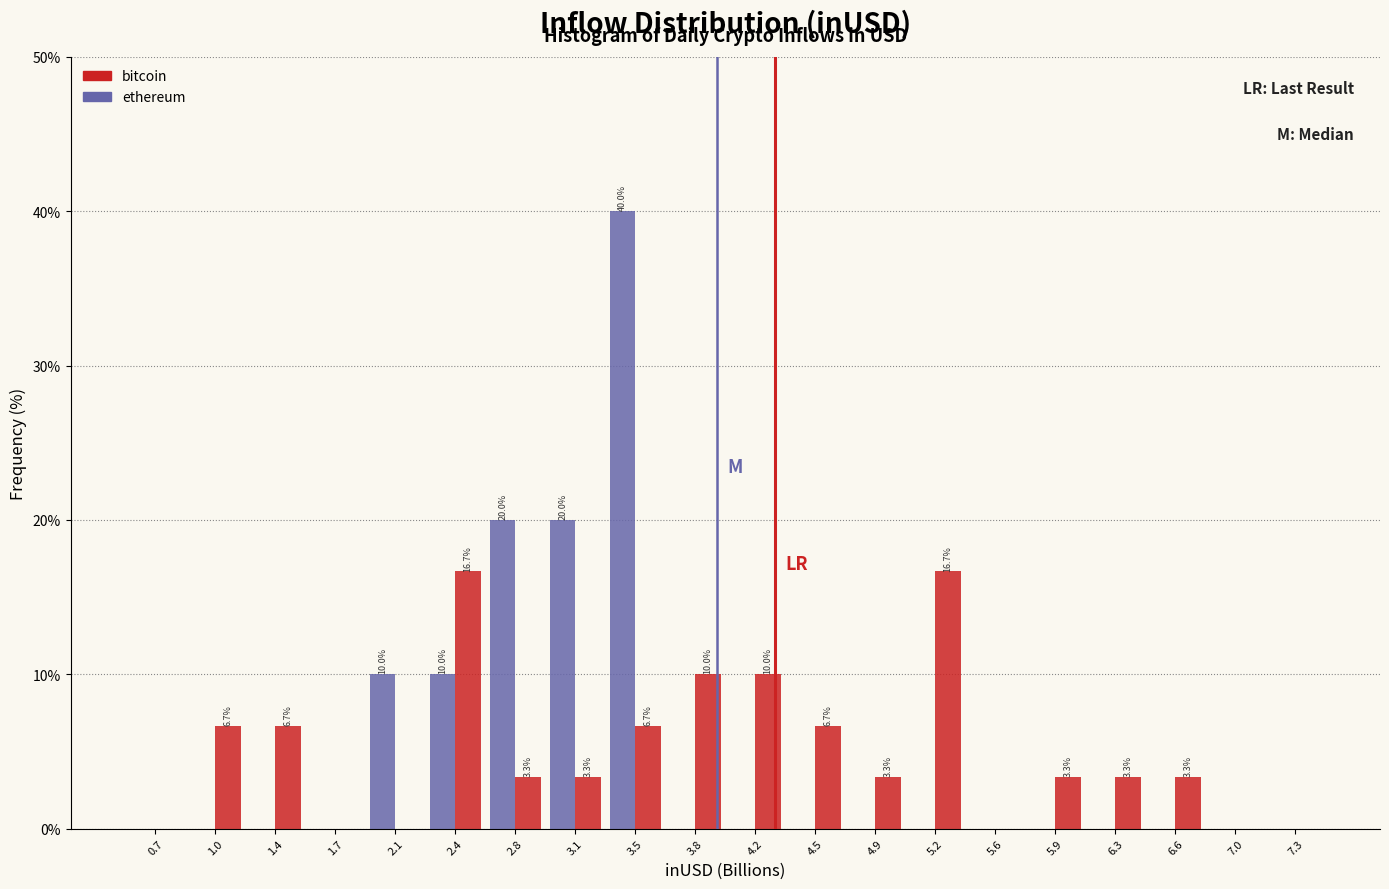

At which category is the sum across all series the highest?

3.5